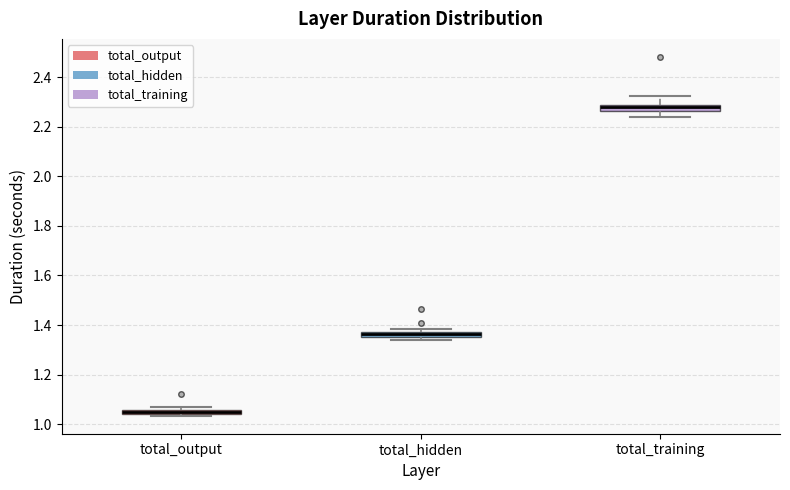

Where is the lower edge of the box for total_output on the y-axis? The values are not printed on the chart, so give them approximately, as read against the axis.

1.04